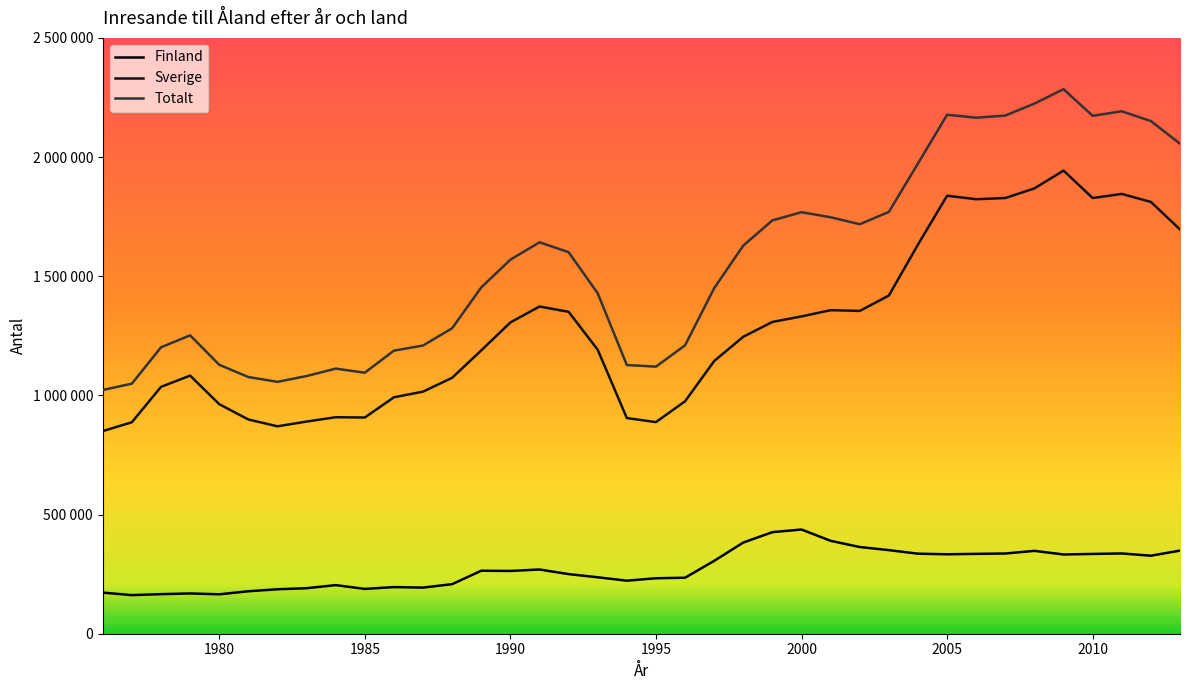

True or false: Finland and Totalt cross at least once.

False